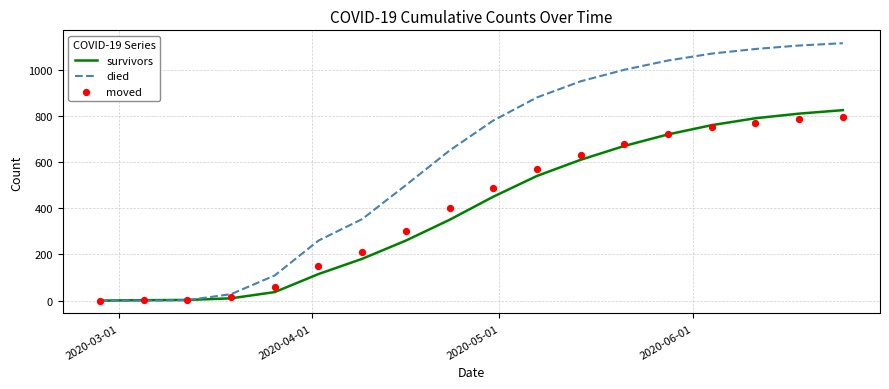

What is the highest value of the survivors series?

825